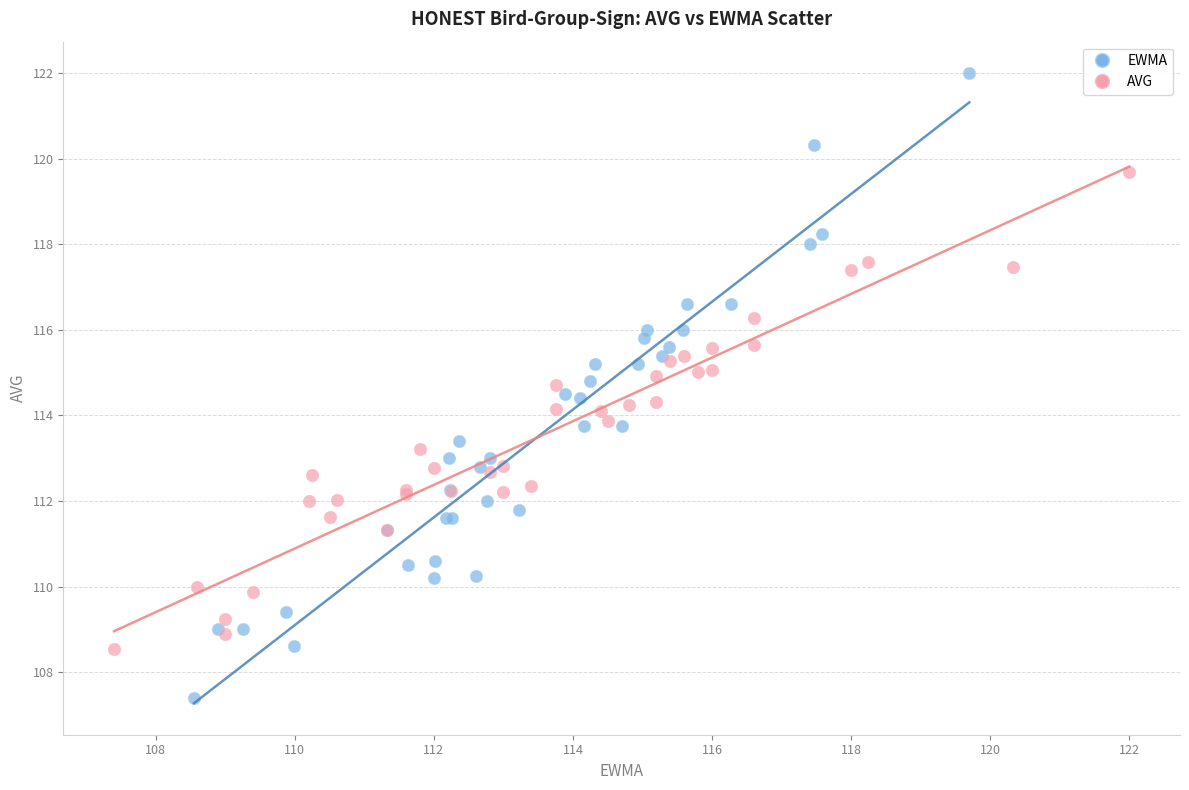

Which series contains the lowest Y value?

EWMA